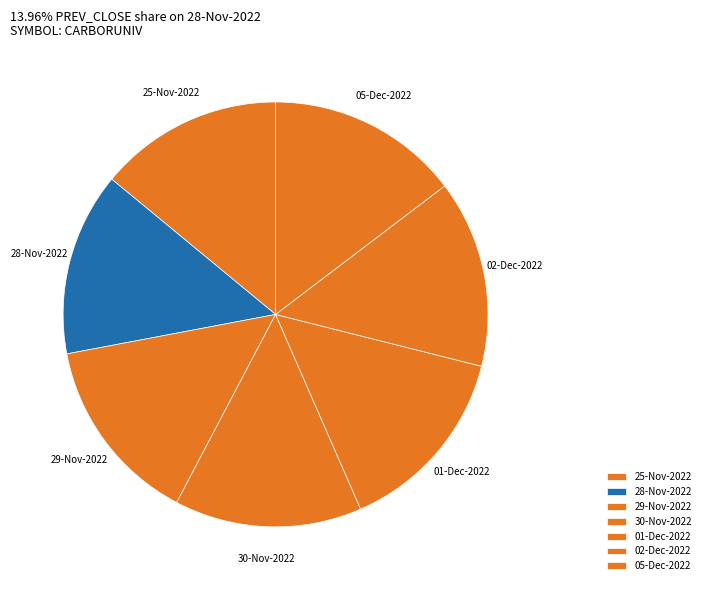

The 30-Nov-2022 slice represents 2% of the pie. True or false?

False